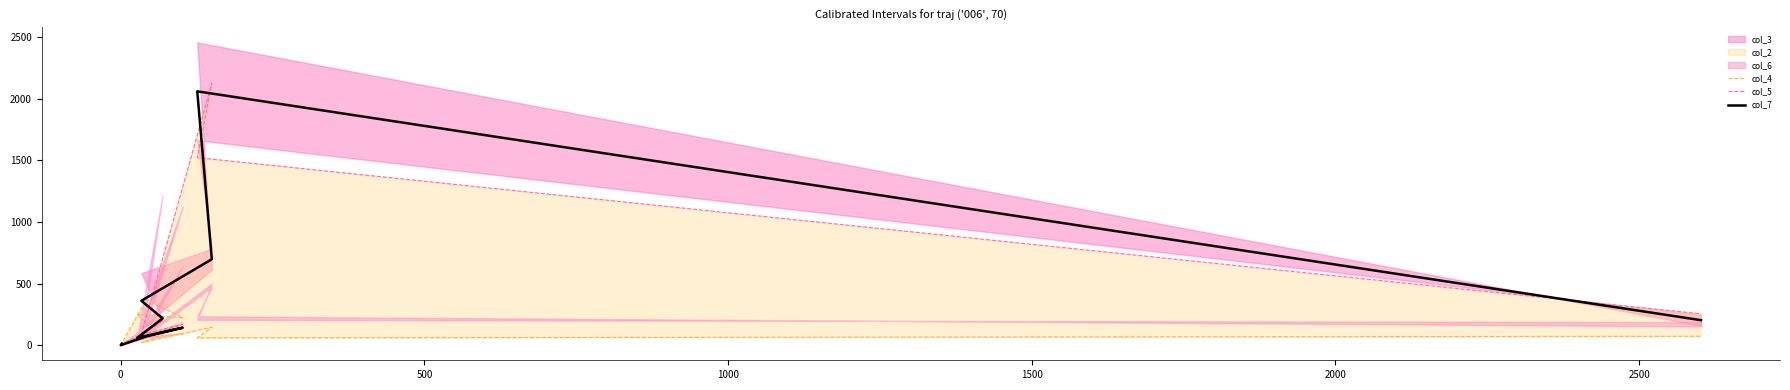

What is the value of the col_4 point at the 10th from the left?

72.0